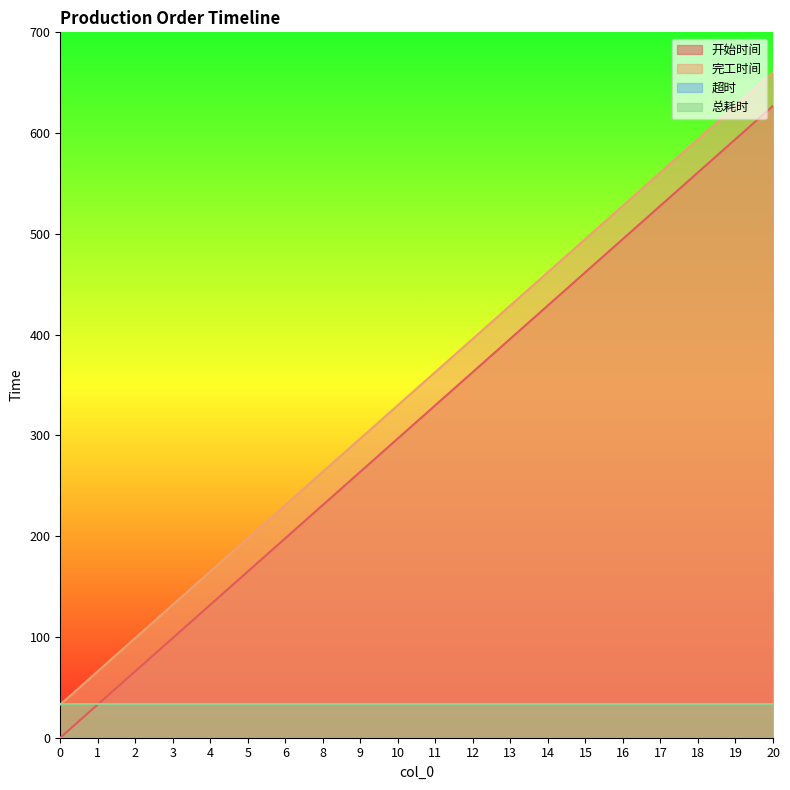

Which series has the largest range (max minus min)?

开始时间